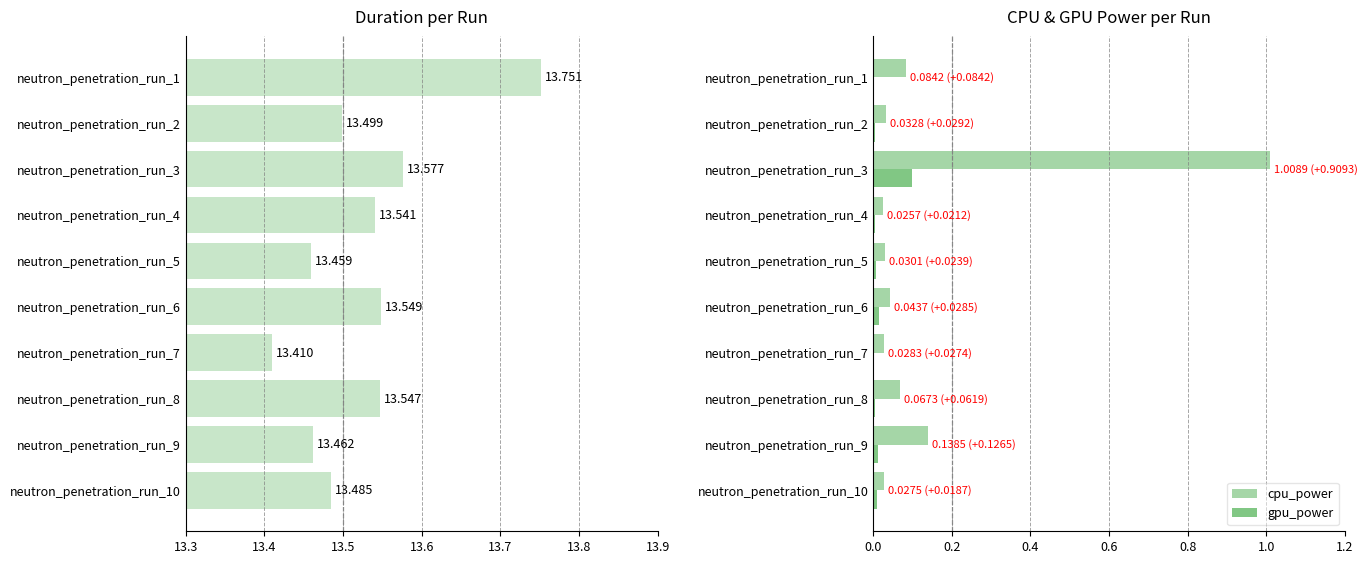

True or false: gpu_power has a value of 0.0 at neutron_penetration_run_1.

True